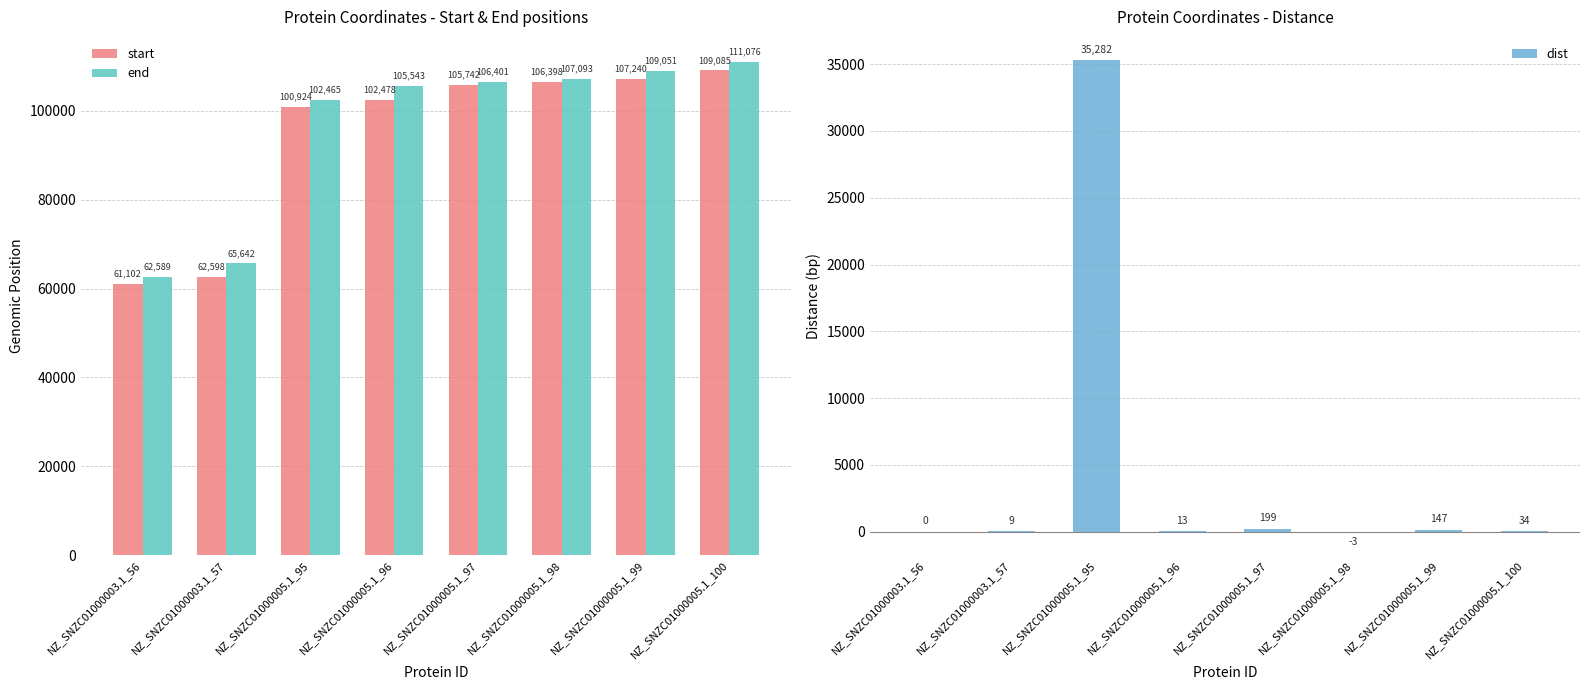

Between NZ_SNZC01000005.1_99 and NZ_SNZC01000005.1_100, which series saw the biggest shift?

end